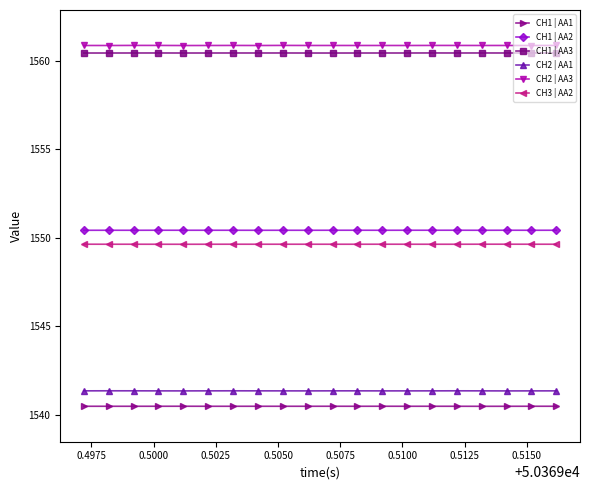

How many lines are shown in the chart?

6